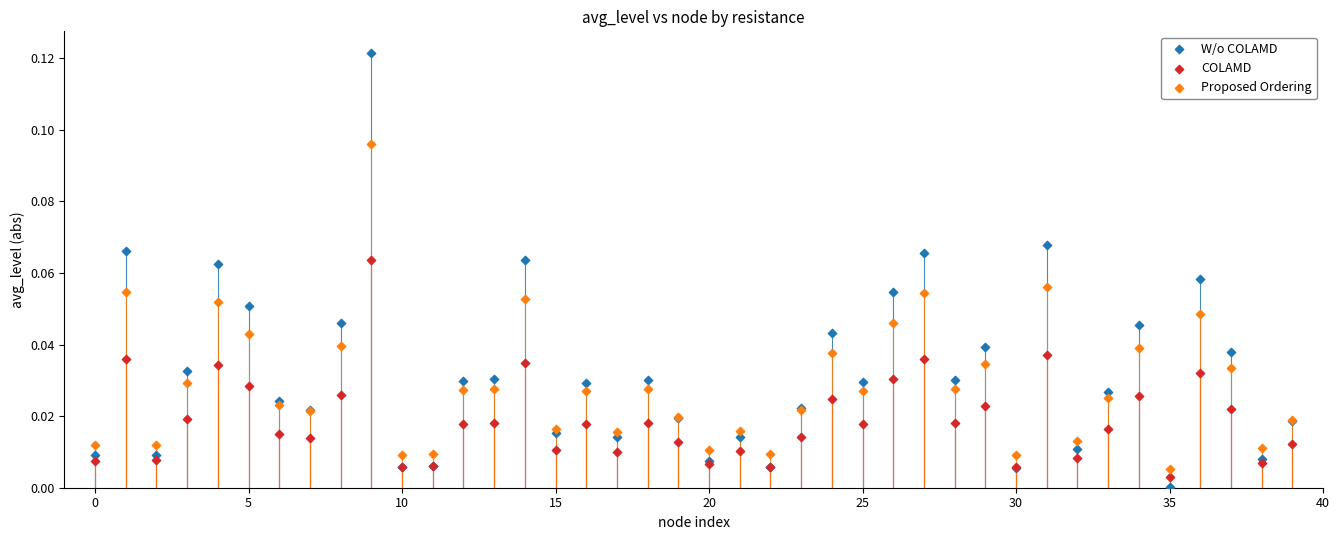

Which series contains the highest Y value?

W/o COLAMD